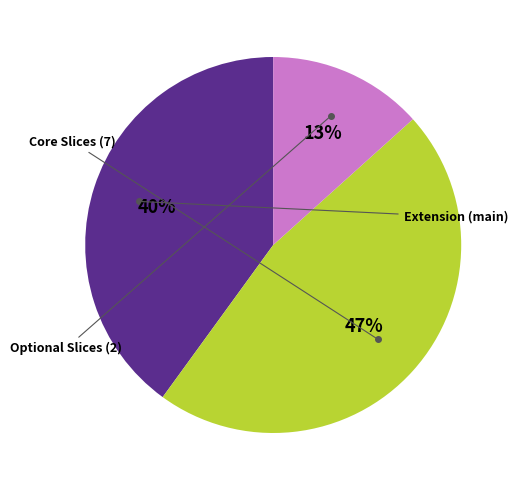

To the nearest percent, what is the average slice percentage?

33%